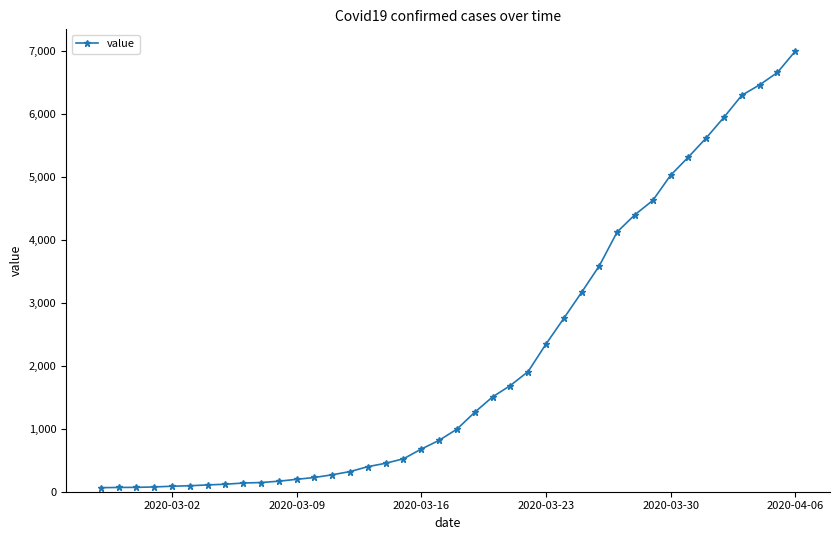

How many data points does each series have?

40